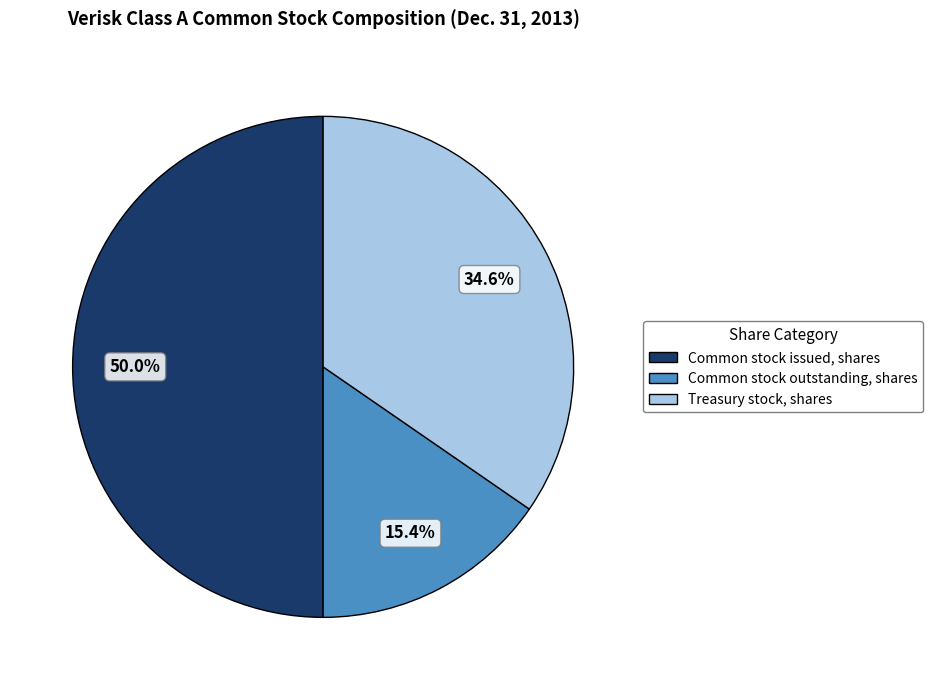

To the nearest percent, what is the difference between the largest and smallest slice percentages?

35%